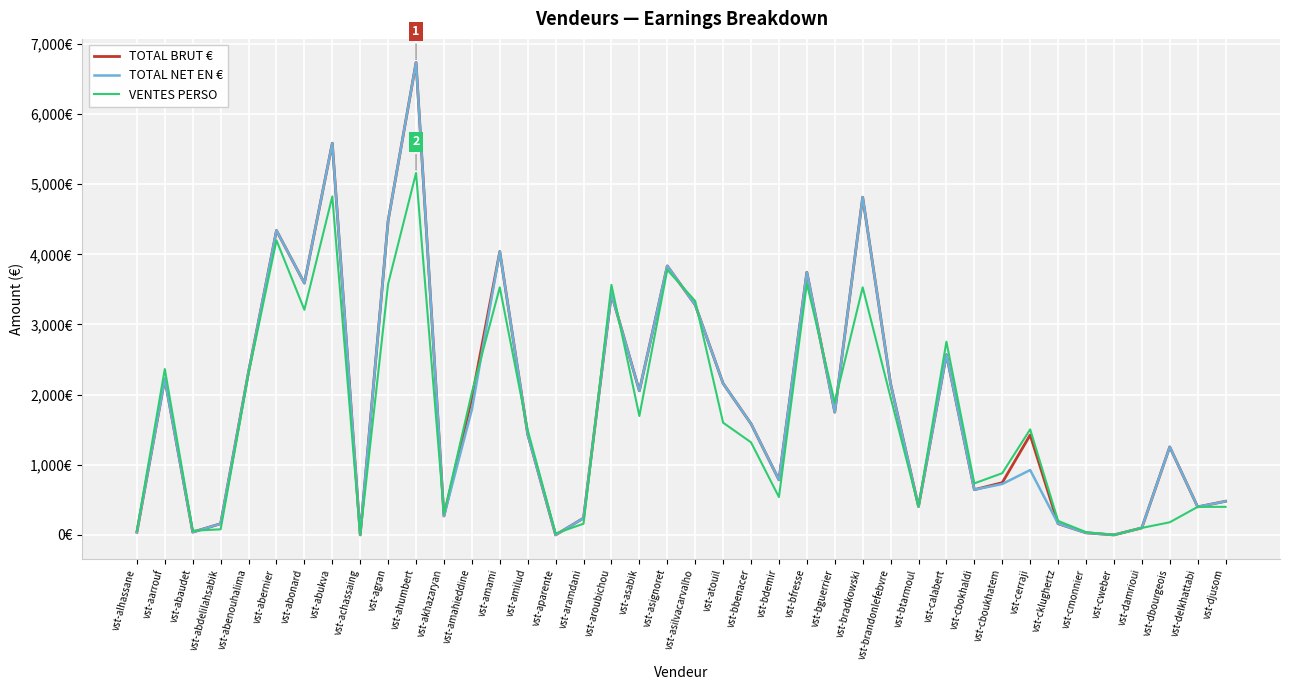

Reading right to left, extract all data points from this chart.

TOTAL BRUT €: 480	400	1255	100	0	30	160	1425	745	645	2570	405	2155	4815	1750	3745	785	1585	2160	3280	3835	2055	3435	240	0	1435	4040	1950	270	6735	4480	0	5585	3590	4340	2325	160	40	2225	40
TOTAL NET EN €: 480	400	1255	100	0	30	160	925	726	645	2570	405	2155	4815	1750	3745	785	1585	2160	3280	3835	2055	3435	240	0	1435	4040	1787	270	6735	4480	0	5585	3590	4340	2325	160	40	2225	40
VENTES PERSO: 400	400	180	100	0	40	200	1505	880	735	2755	405	1960	3530	1890	3585	540	1320	1600	3335	3780	1695	3565	160	20	1495	3530	2030	300	5160	3580	0	4825	3210	4200	2300	80	60	2365	60